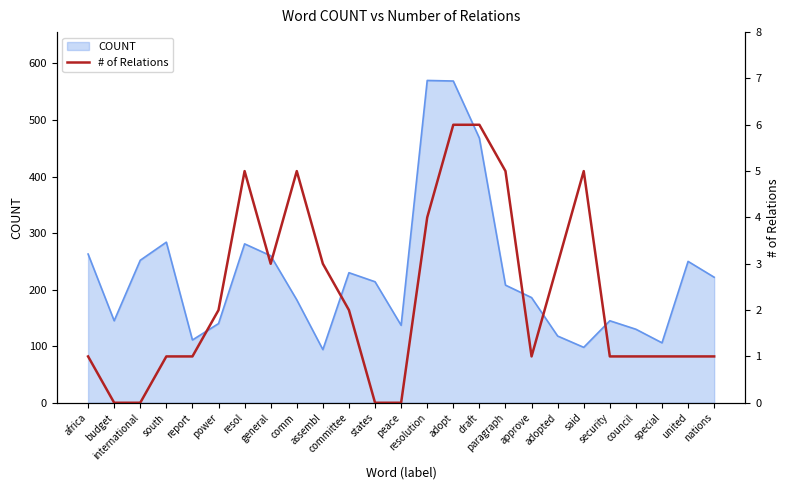

Reading right to left, what are all the values shown in this chart?

nations=1	united=1	special=1	council=1	security=1	said=5	adopted=3	approve=1	paragraph=5	draft=6	adopt=6	resolution=4	peace=0	states=0	committee=2	assembl=3	comm=5	general=3	resol=5	power=2	report=1	south=1	international=0	budget=0	africa=1